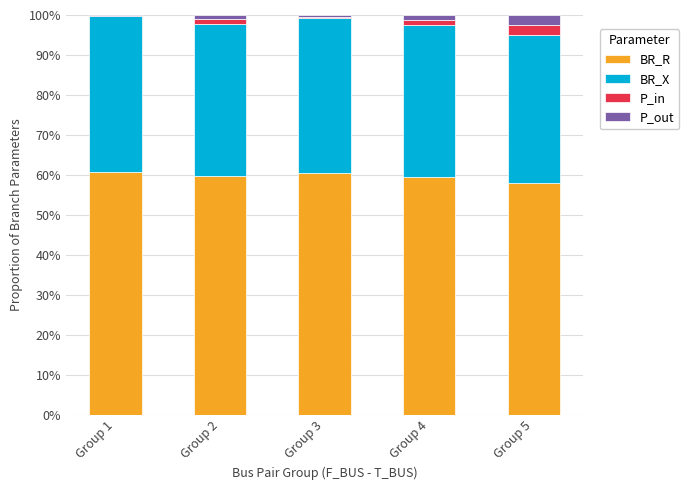

The value of BR_R at Group 4 is 59.4. True or false?

True